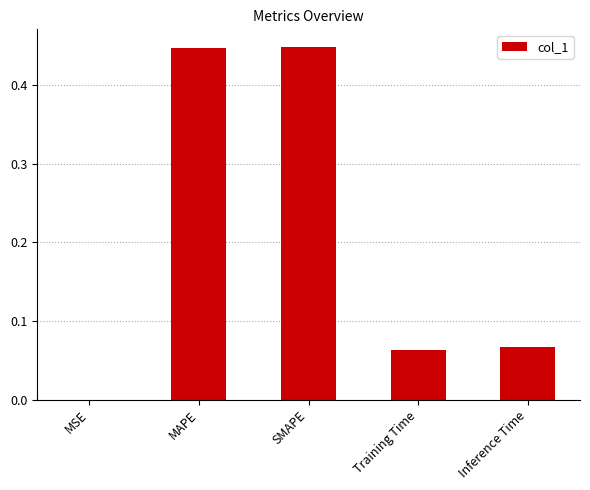

What is the change in value from MAPE to Training Time?

-0.4